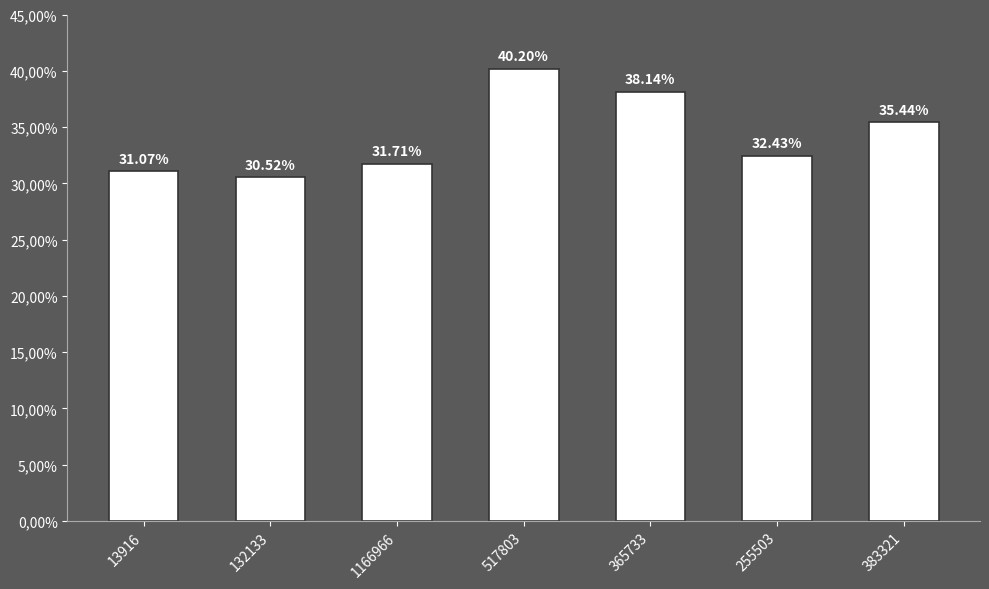

What is the approximate value at 517803?

0.4